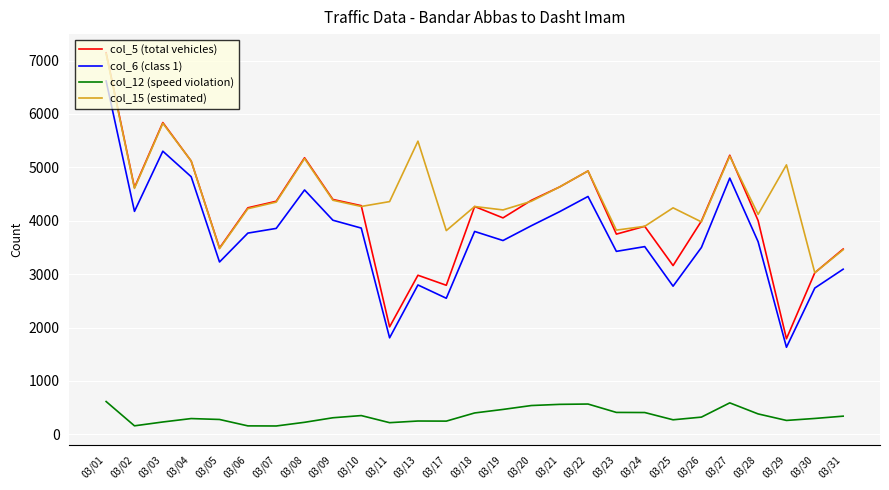

What is the difference between the col_15 (estimated) values at 03/26 and 03/28?

140